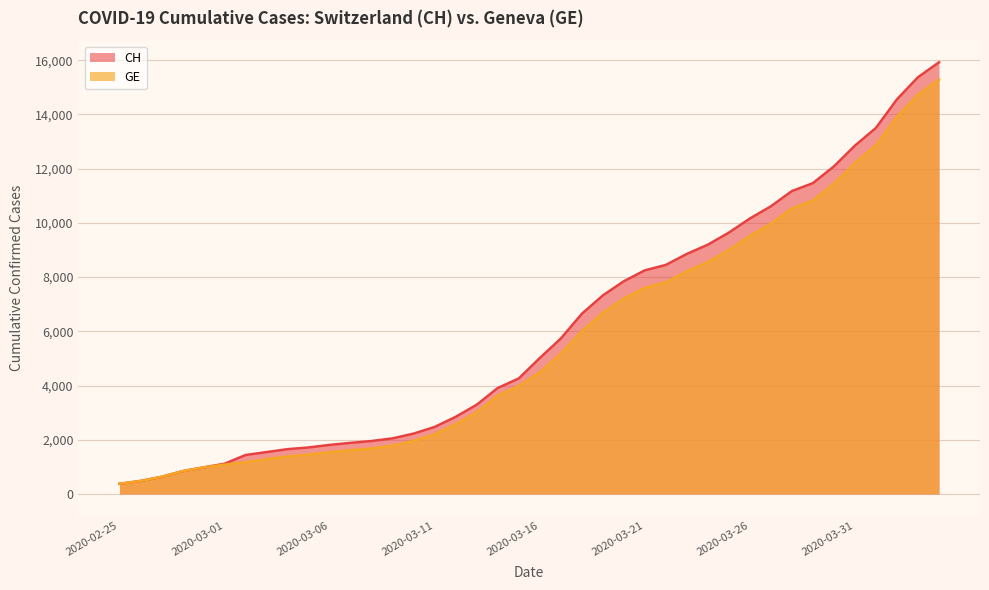

Read the CH value at 2020-03-20.

7847